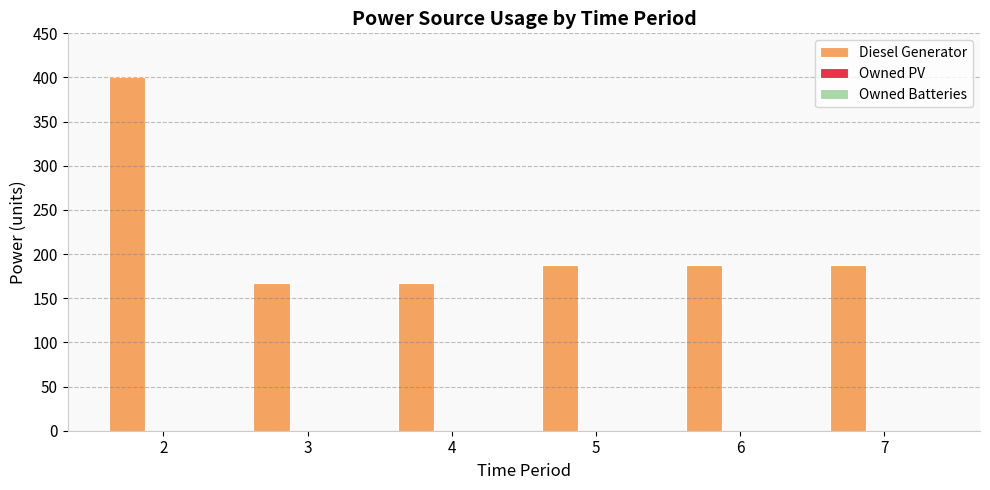

Reading right to left, list all the values displayed in this chart.

188	188	188	167	167	400